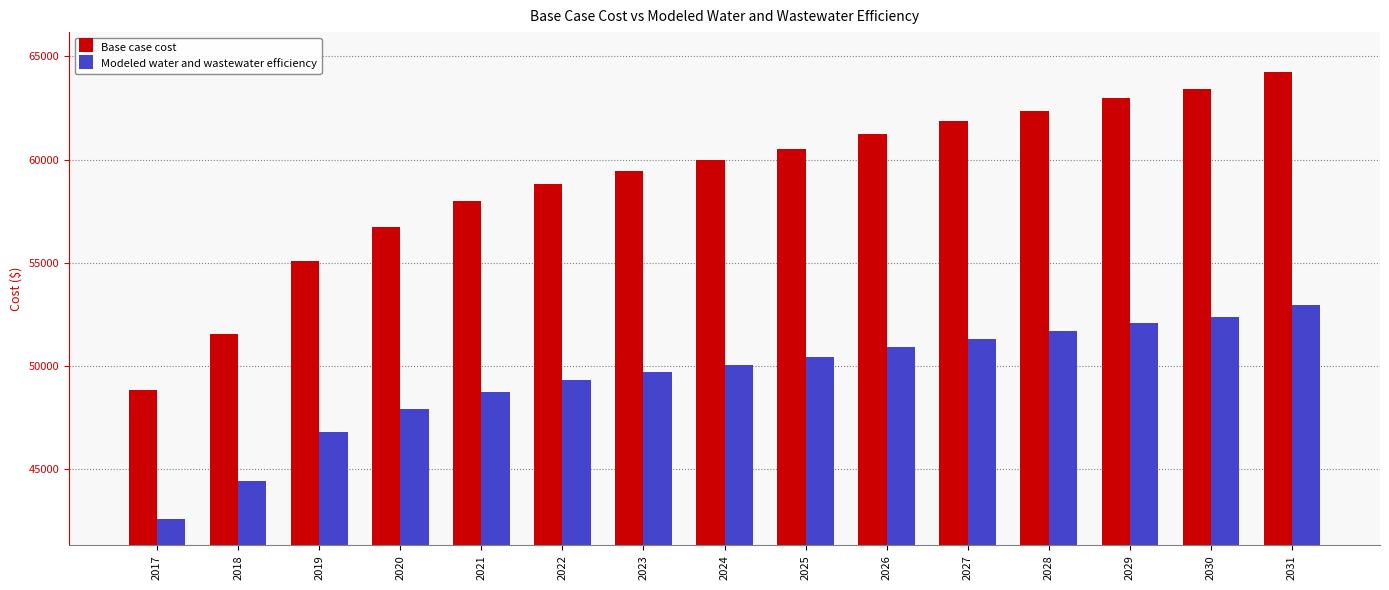

How many categories are shown in the chart?

15